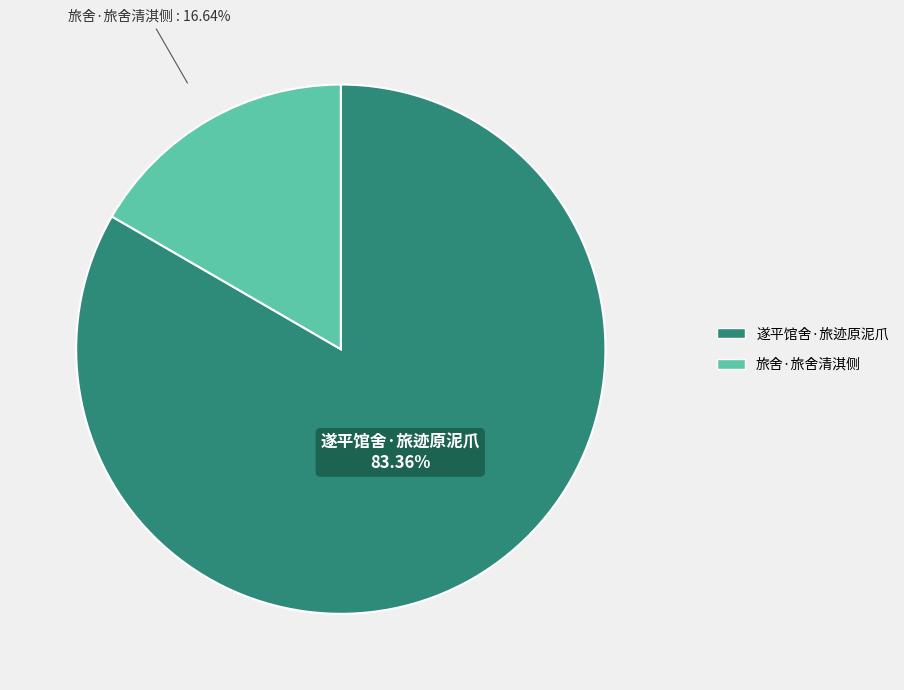

What percentage is the 旅舍·旅舍清淇侧 slice, to the nearest percent?

17%